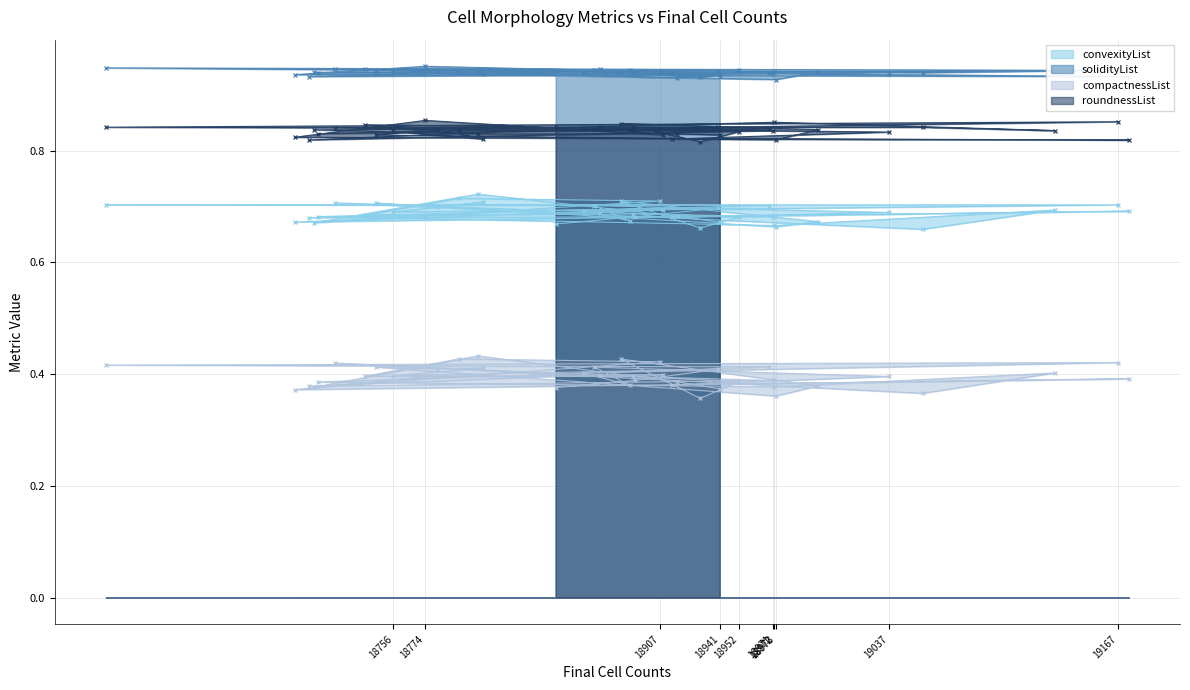

At which label is convexityList closest to 0?

19056